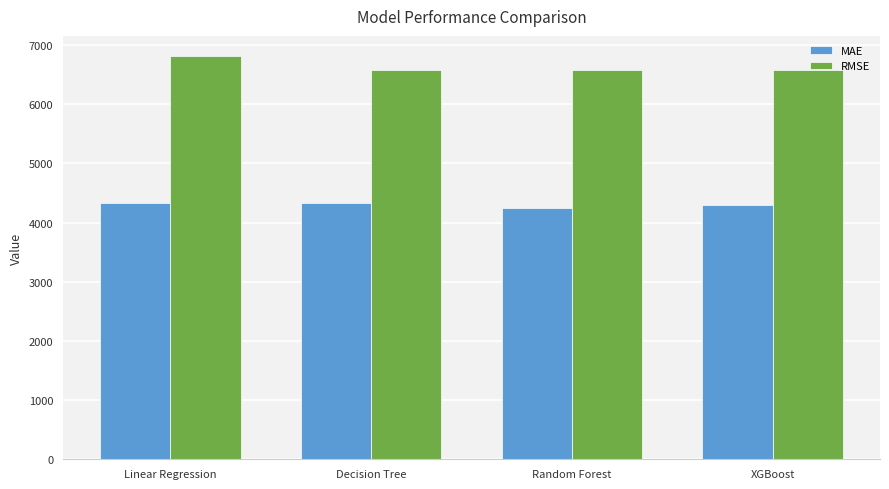

What is the difference between the RMSE values at XGBoost and Linear Regression?

240.4